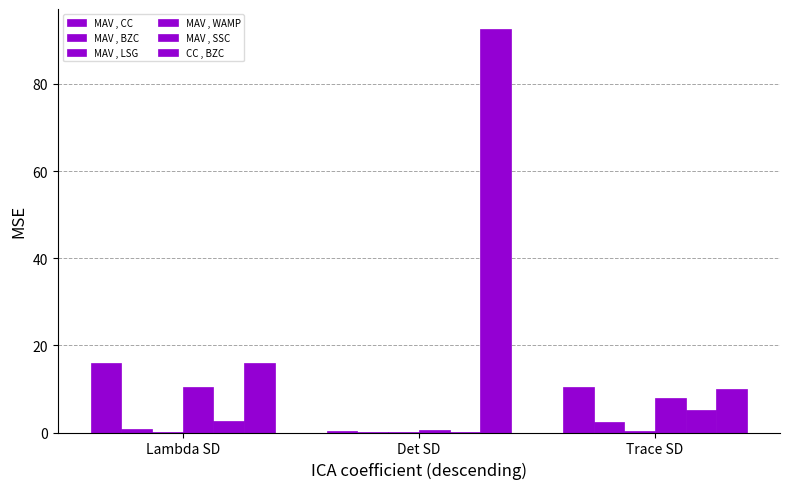

How many series are shown in this chart?

6